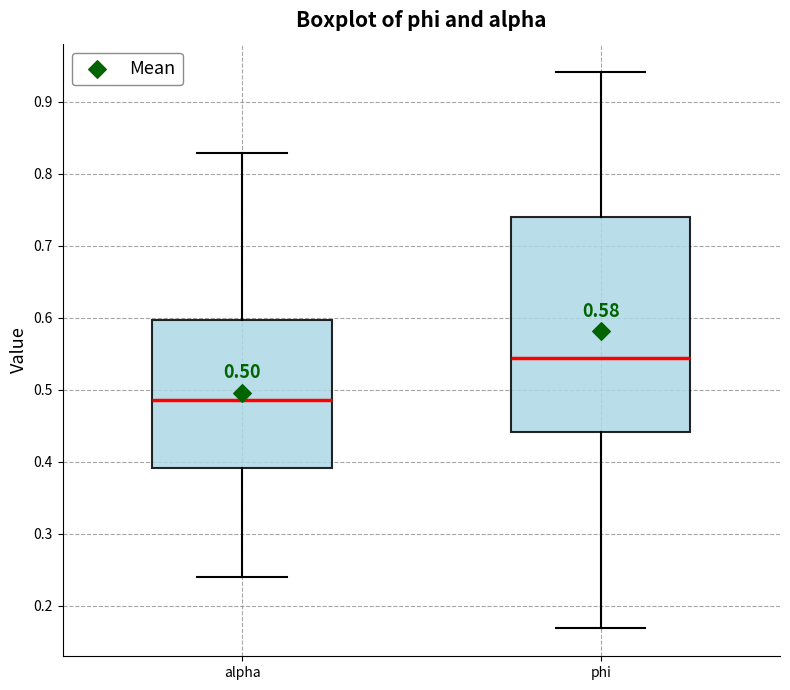

Comparing the boxes themselves (not the whiskers), which one is the tallest?

phi